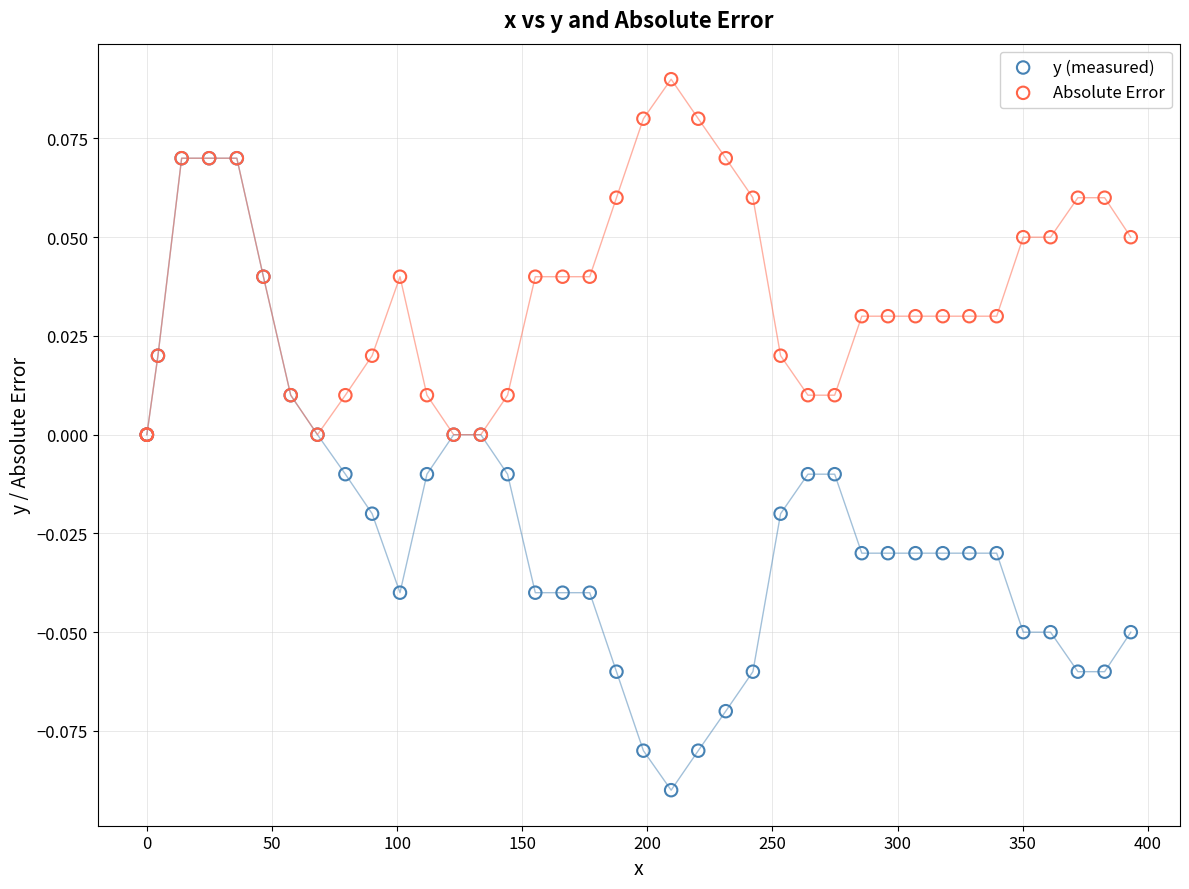

Which series reaches the maximum Y coordinate?

Absolute Error